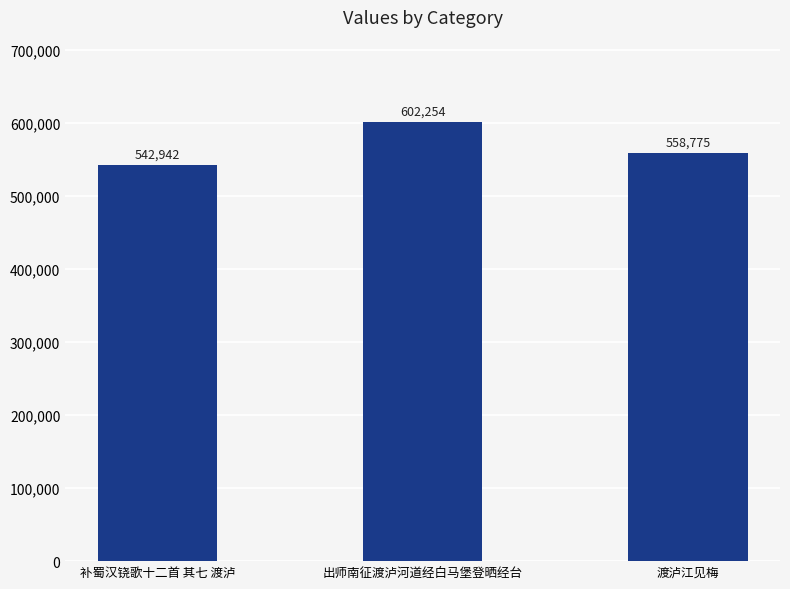

What is the change in value from 出师南征渡泸河道经白马堡登晒经台 to 渡泸江见梅?

-43479